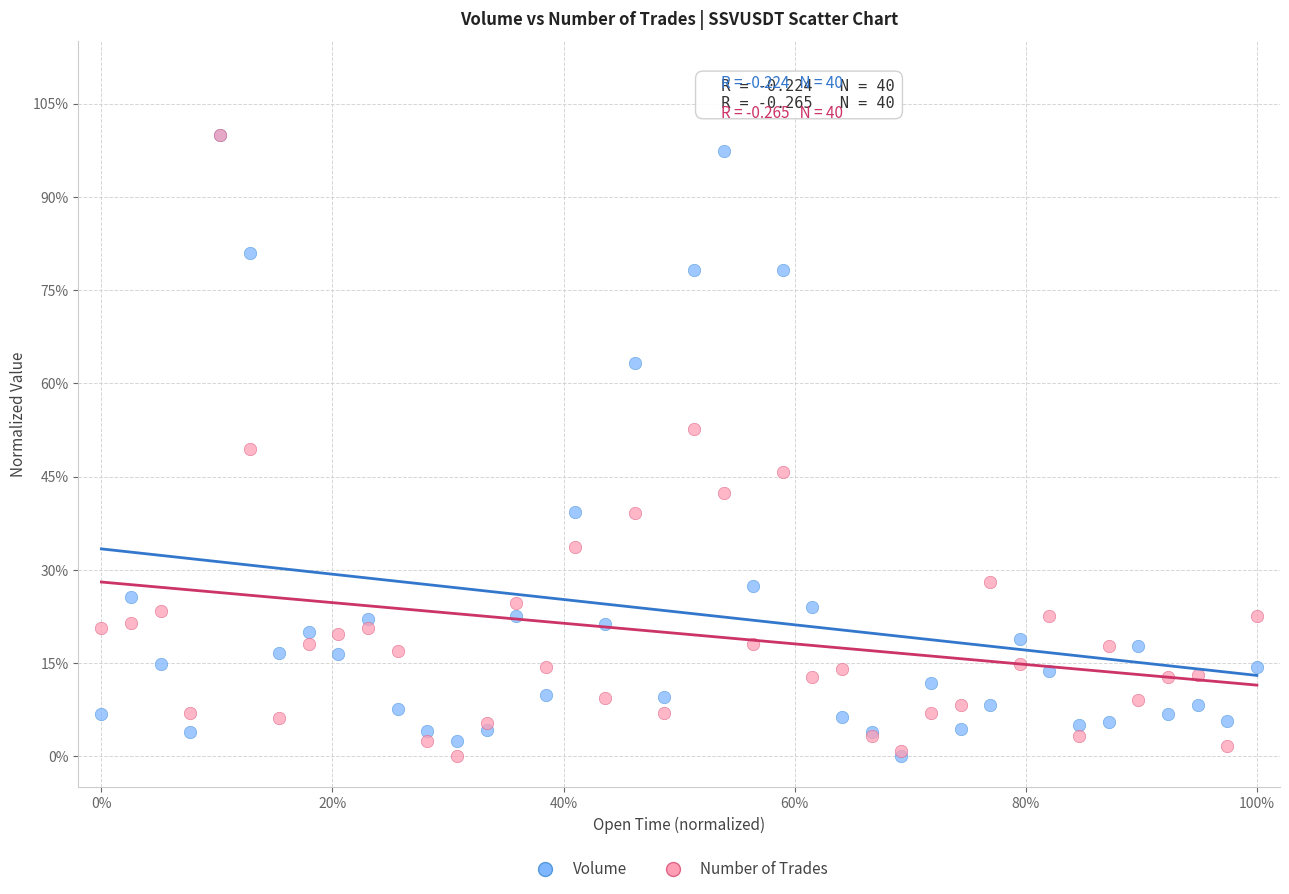

What are all the series names shown in the legend?

Volume, Number of Trades